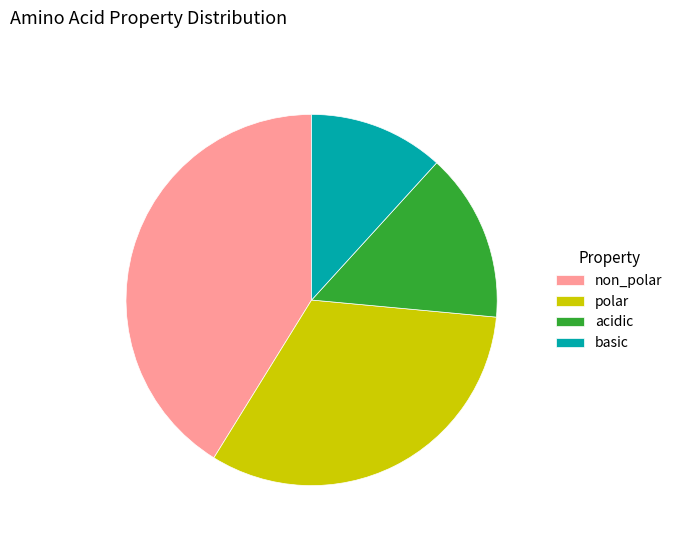

Which slice is the smallest?

basic